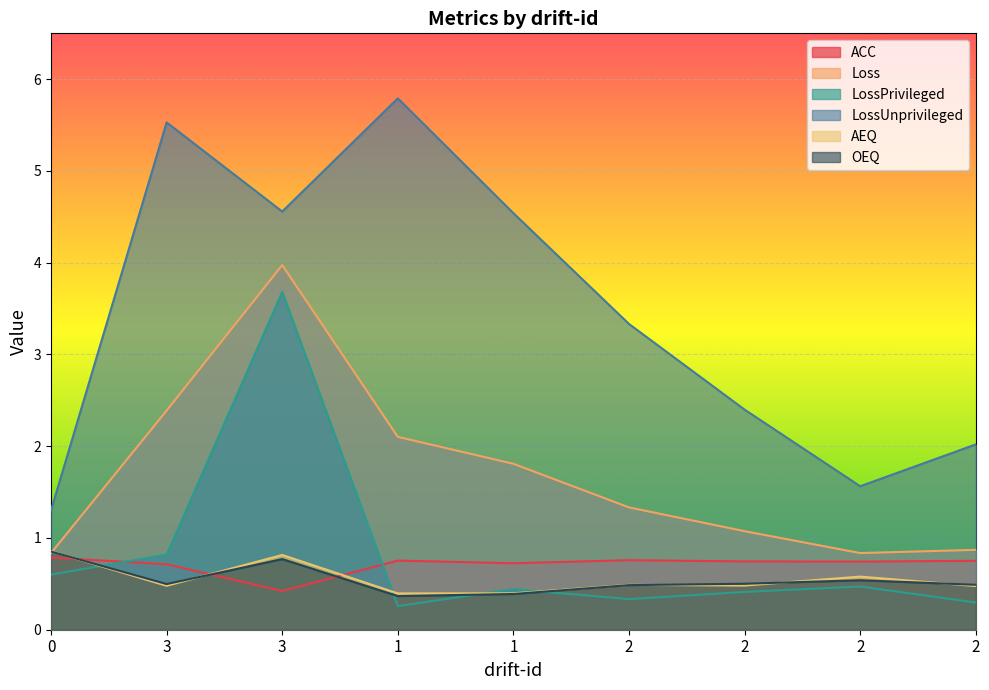

What is the label of the 1st point from the right?

2